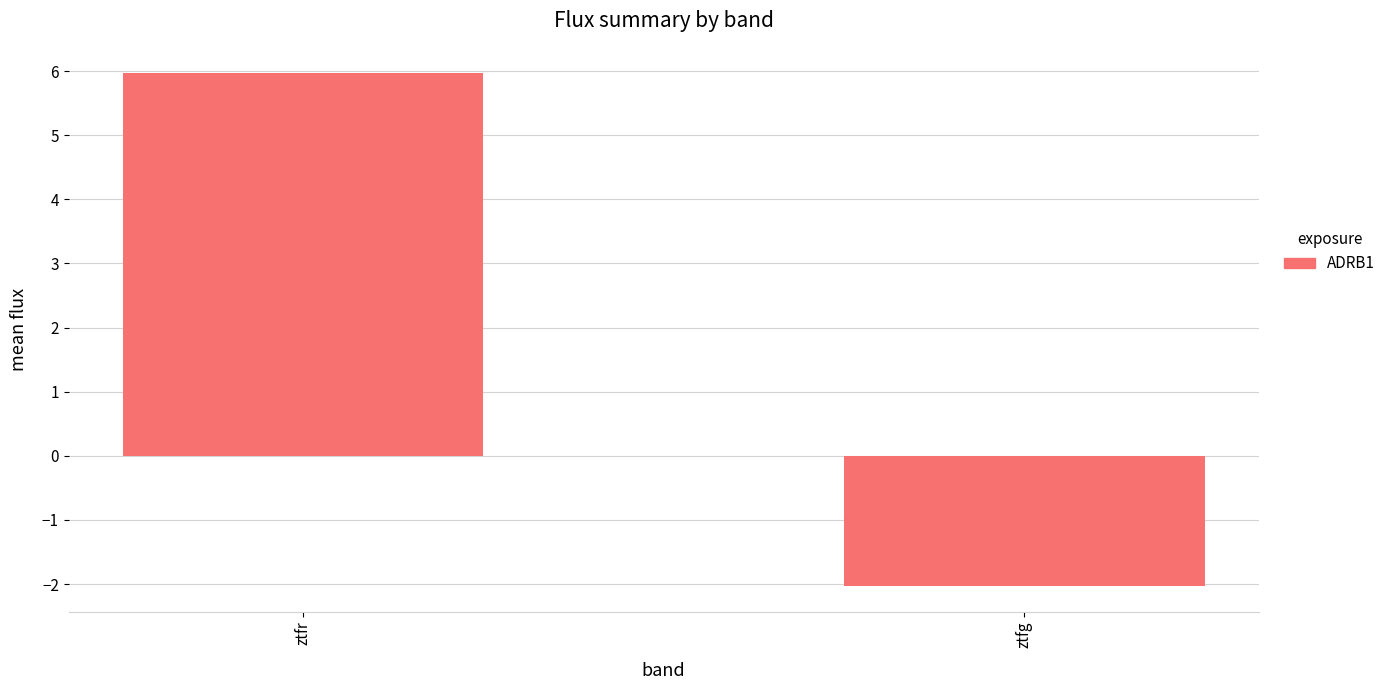

Rank the categories by value from highest to lowest.

ztfr, ztfg